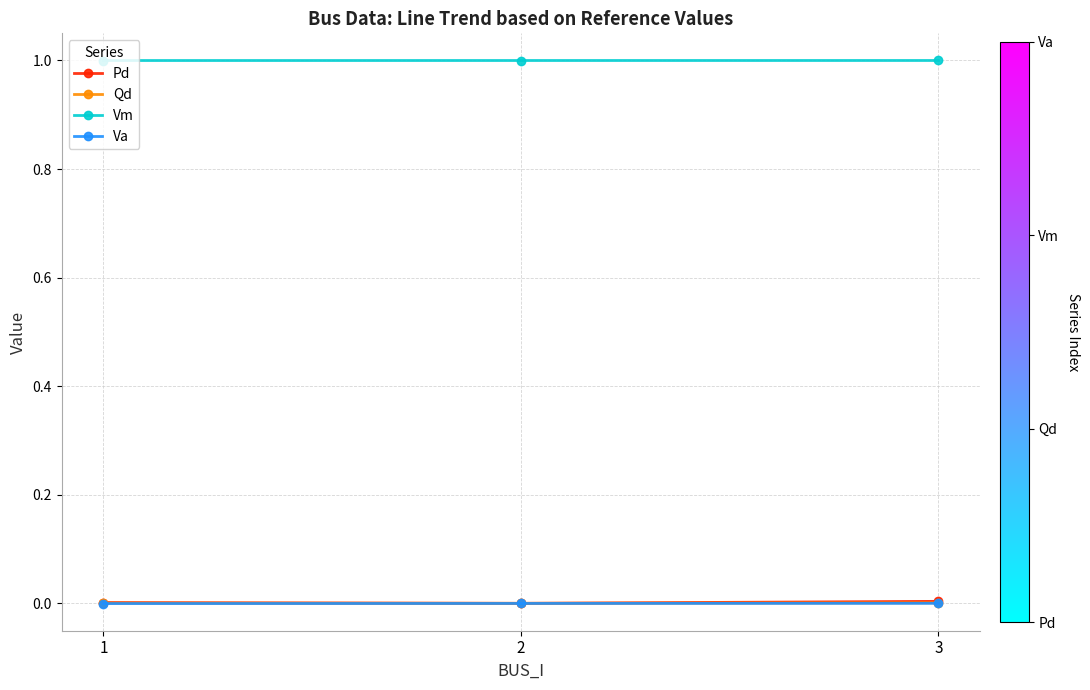

What is the greatest value displayed?

1.0